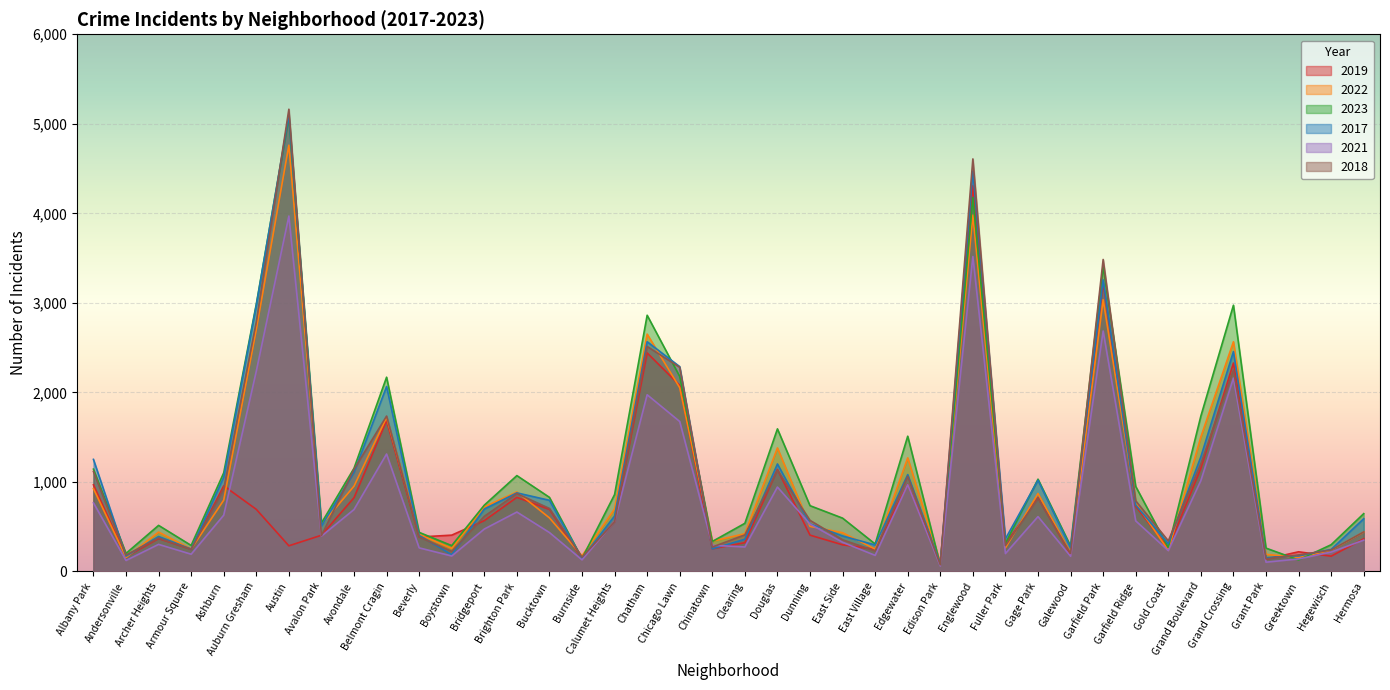

What is the approximate value of 2021 at Austin, to the nearest 100?

4000